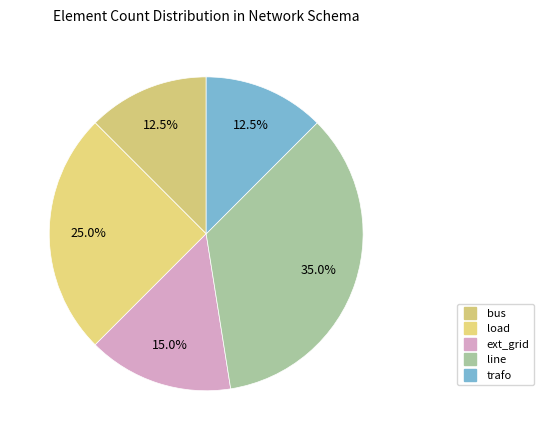

To the nearest percent, what is the average slice percentage?

20%